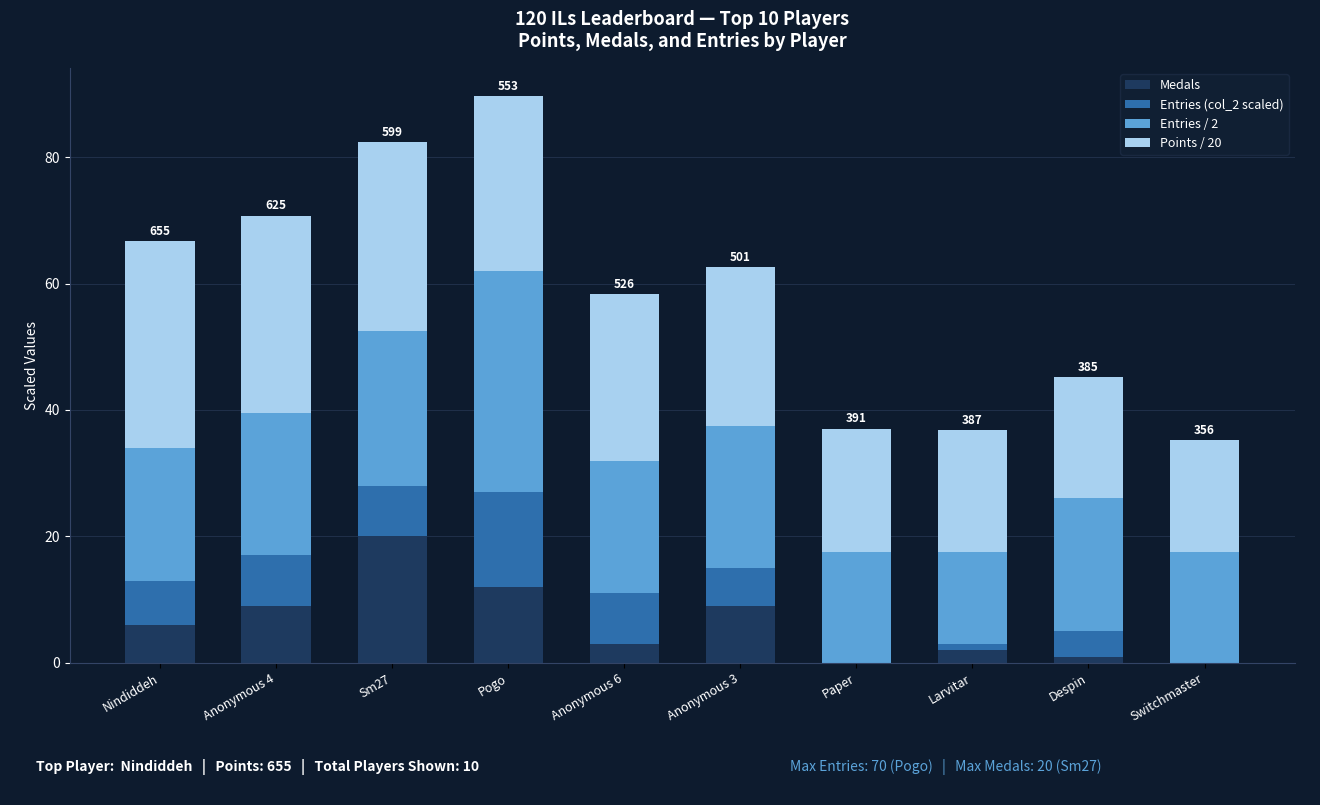

What is the total value across all series at Sm27?

82.5